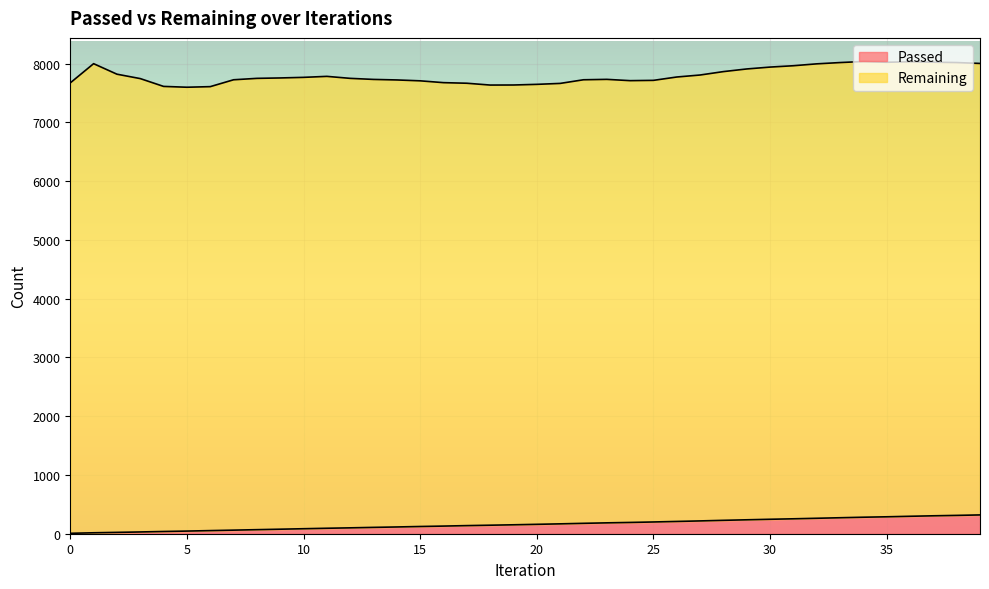

Where is the data nearest to the value 163?

20